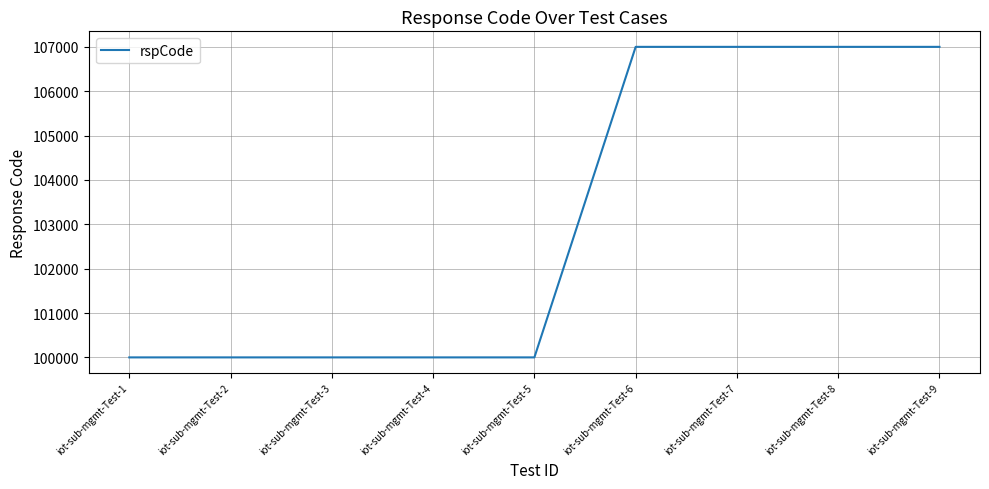

Is this an area chart (filled region under the line)?

No